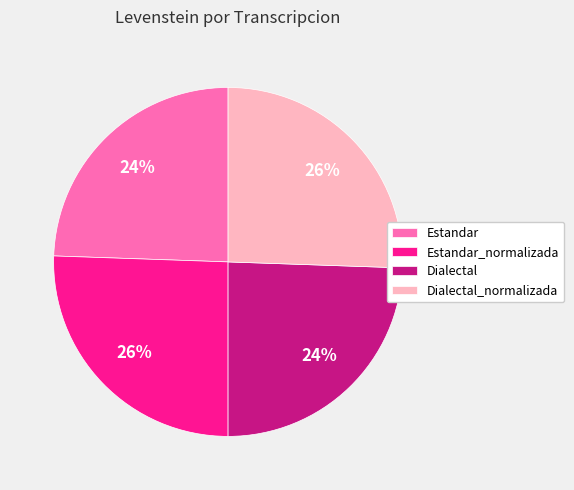

Between Estandar_normalizada and Estandar, which is larger?

Estandar_normalizada